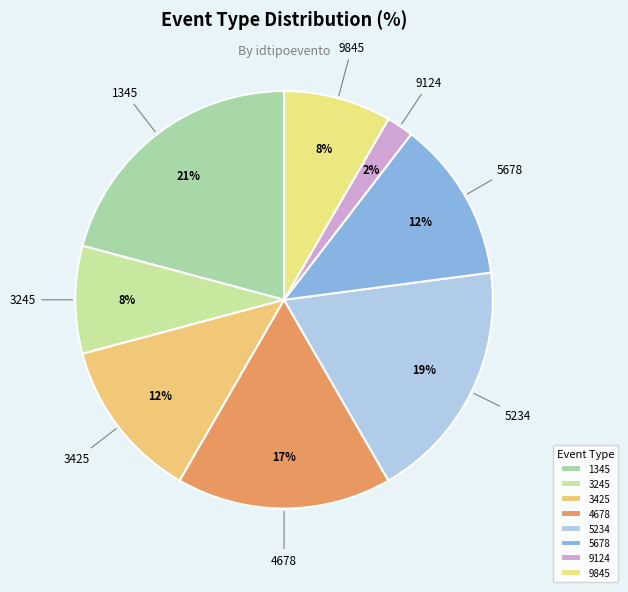

How many slices are in this pie chart?

8